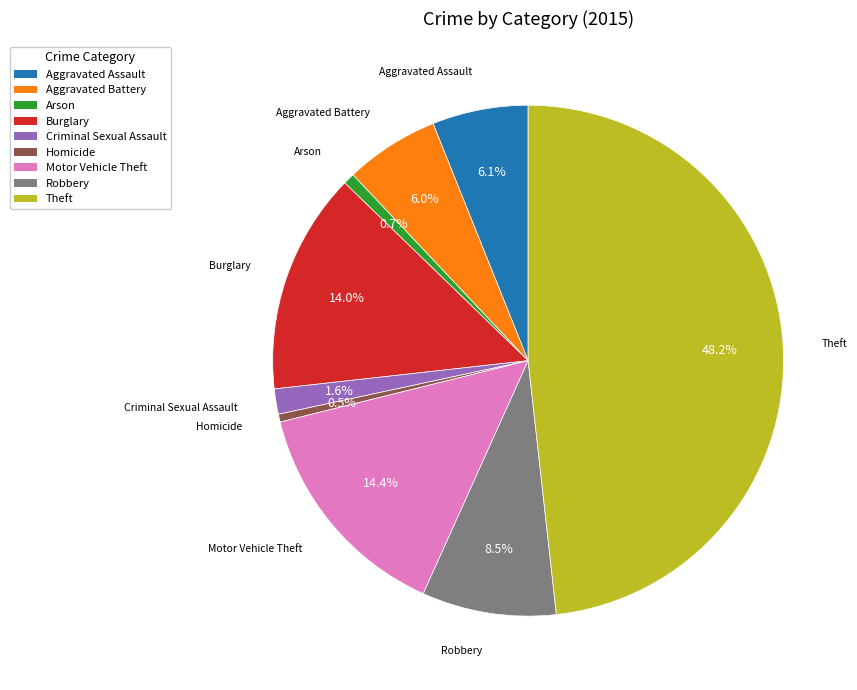

To the nearest percent, what portion does Motor Vehicle Theft represent?

14%